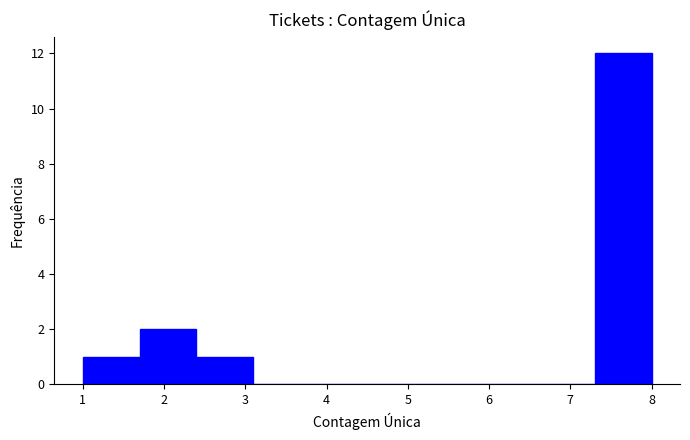

Which range on the x-axis has the tallest bar?

7.3 to 8.0